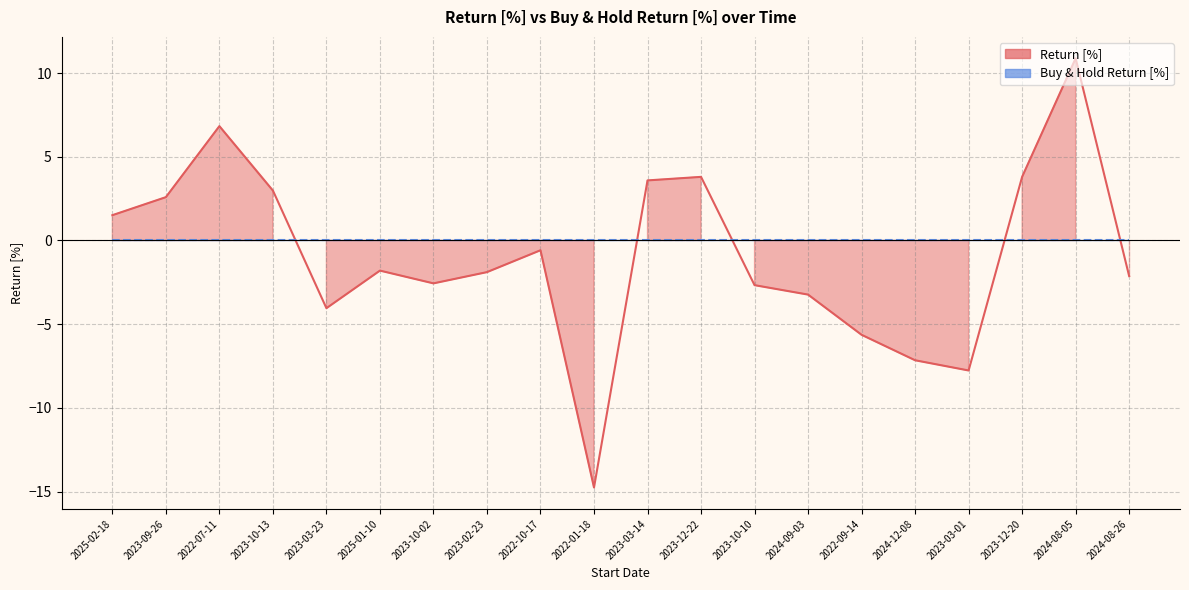

How many points are lower than both their immediate neighbors (excluding endpoints)?

4